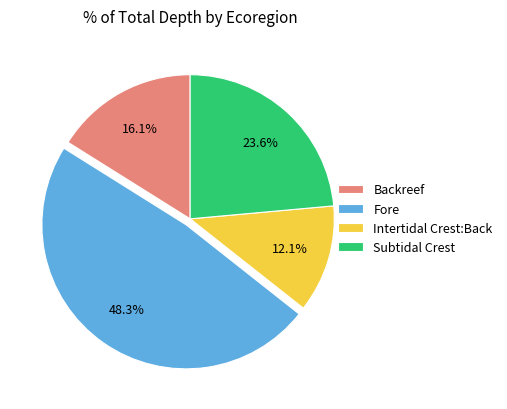

Rank the categories by value from lowest to highest.

Intertidal Crest:Back, Backreef, Subtidal Crest, Fore